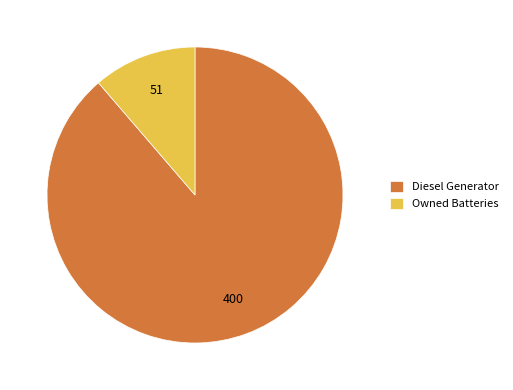

Count the number of slices in the pie.

2